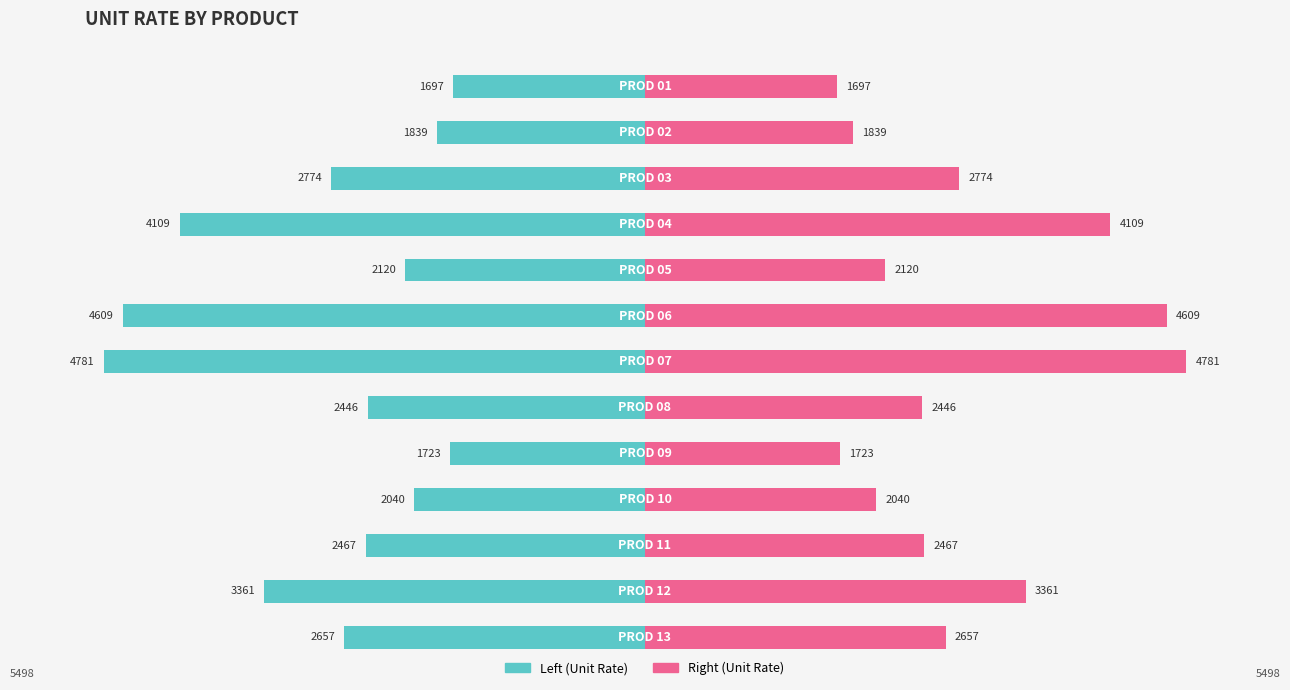

List the labels in order of value, smallest first.

PROD 01, PROD 09, PROD 02, PROD 10, PROD 05, PROD 08, PROD 11, PROD 13, PROD 03, PROD 12, PROD 04, PROD 06, PROD 07